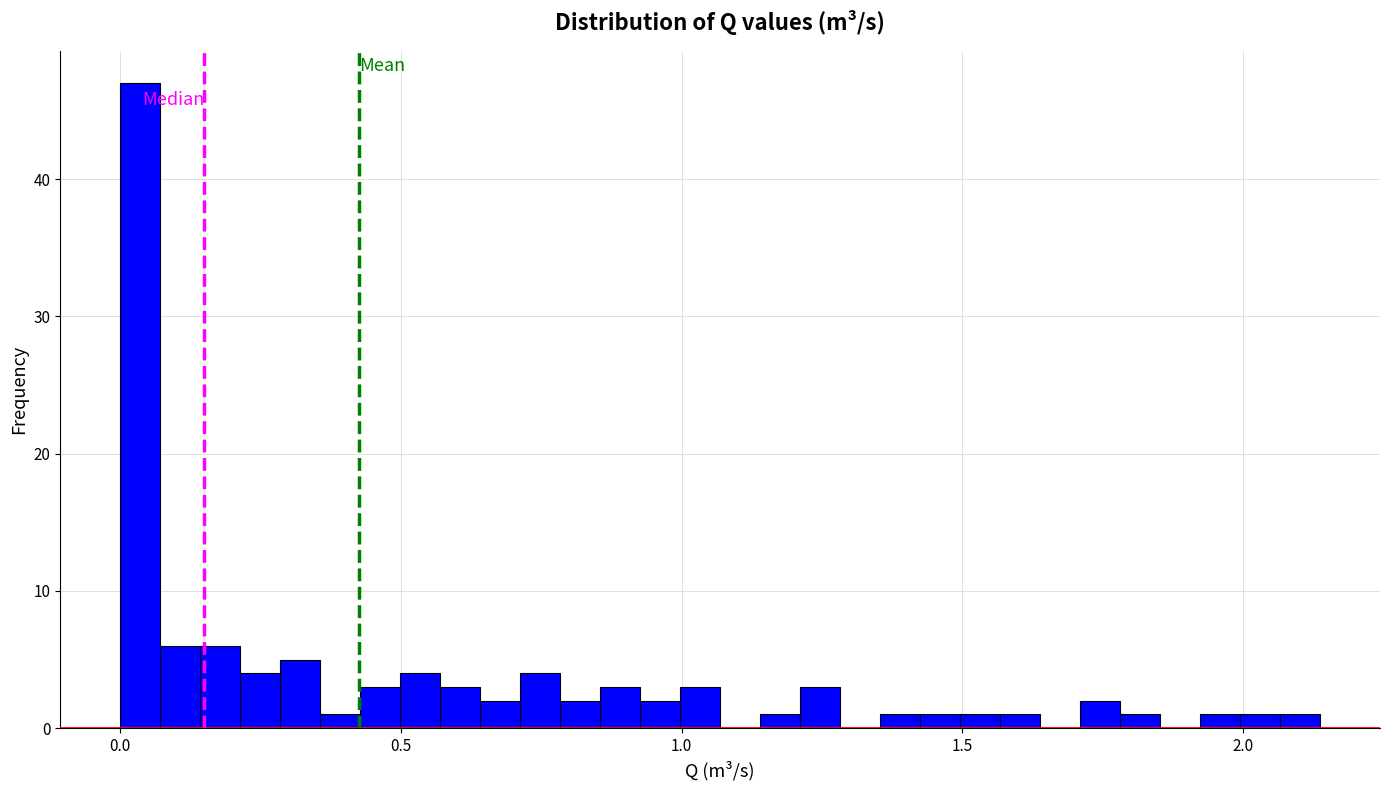

Read against the x-axis, roughly where is the centre of the tallest bar?

0.05